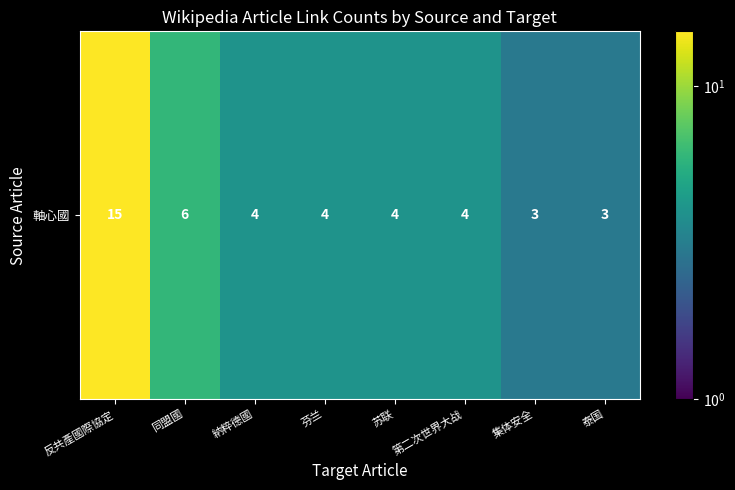

The value at 集体安全 is 3. True or false?

True